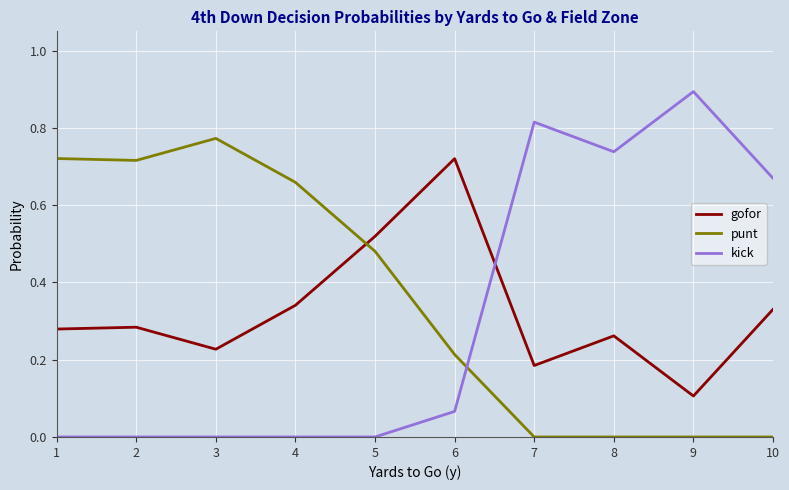

How many times do kick and gofor cross each other?

1